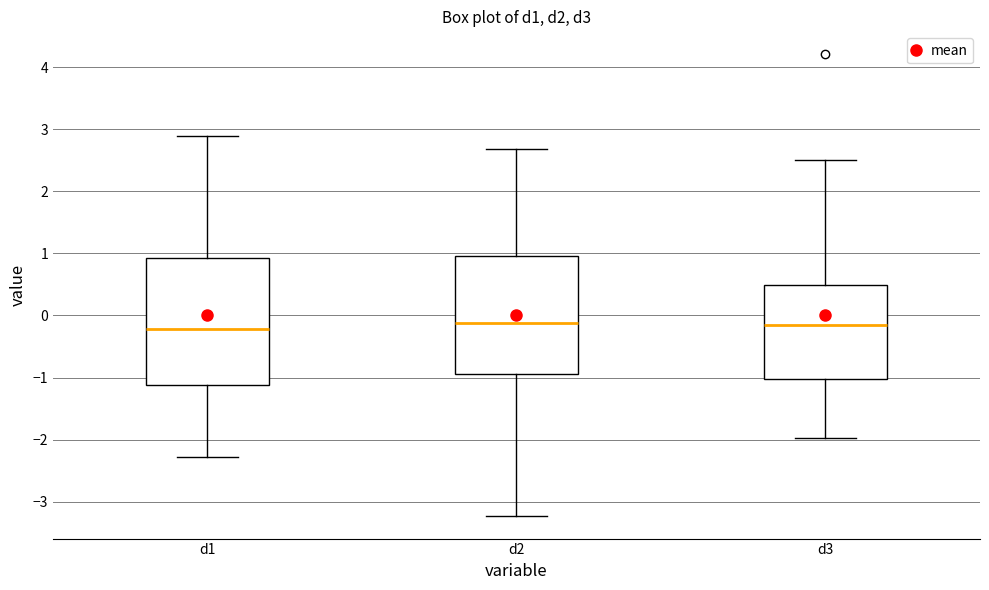

Where does the upper whisker of the box for d3 end on the y-axis? The values are not printed on the chart, so give them approximately, as read against the axis.

2.5